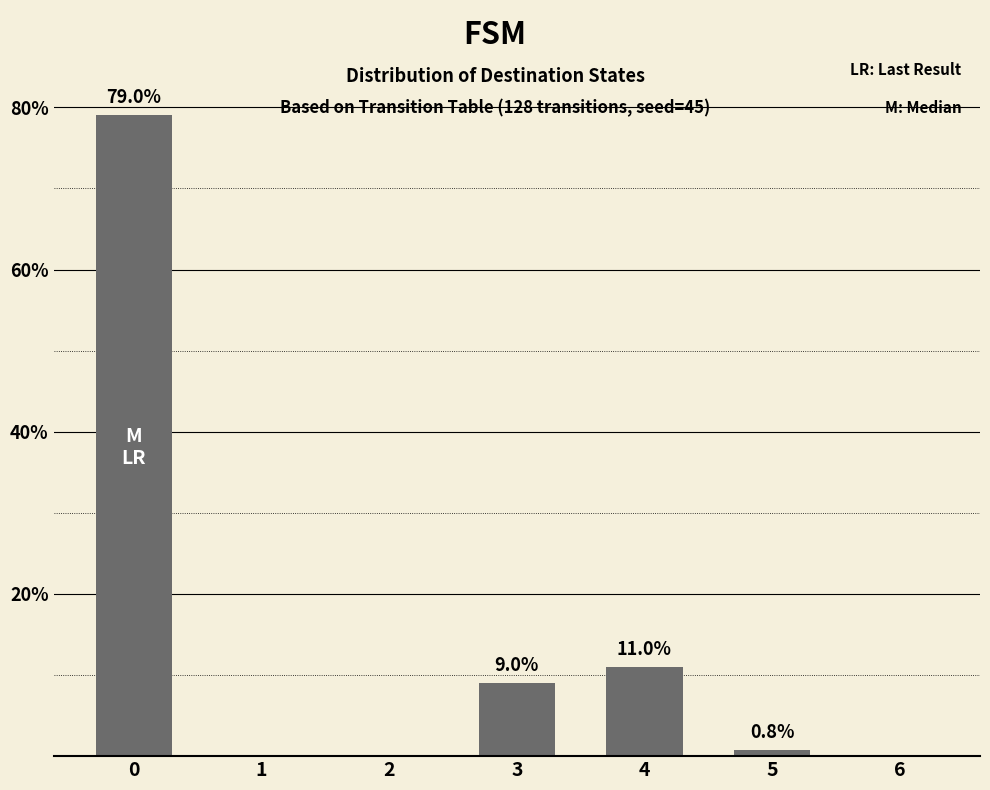

How many values are above zero?

4